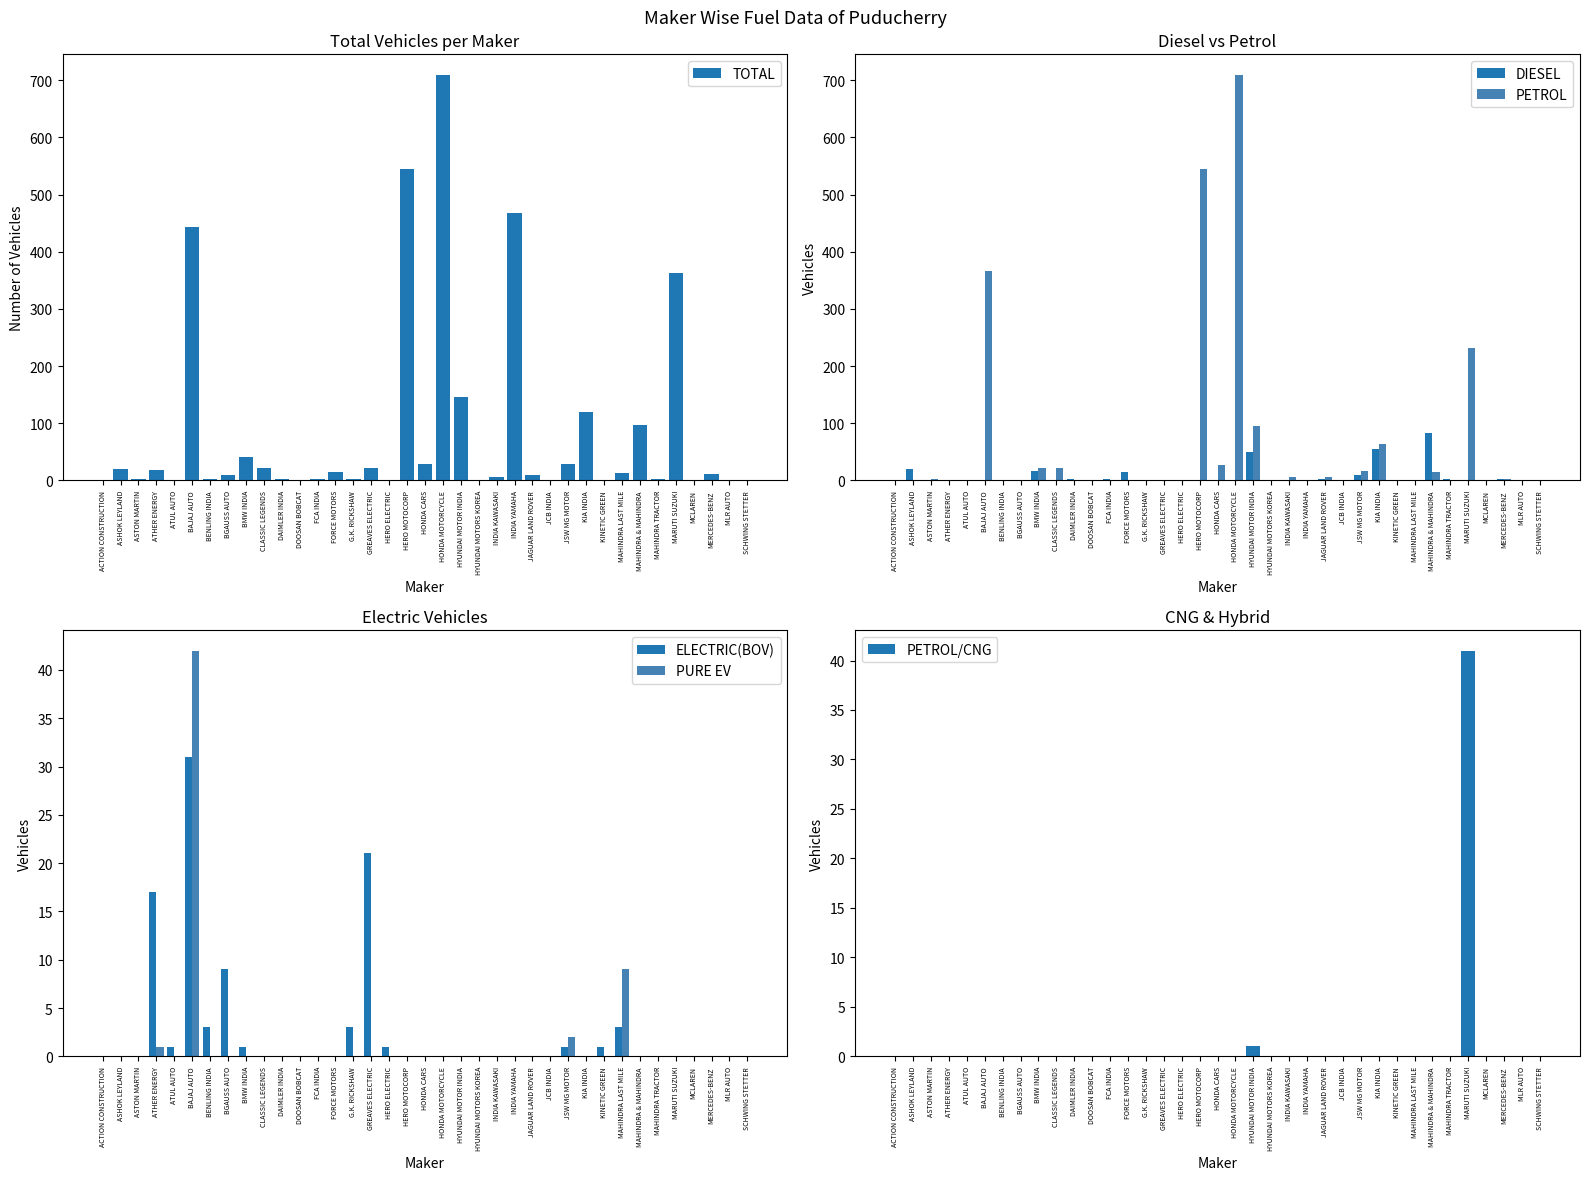

What are all the series names shown in the legend?

TOTAL, DIESEL, PETROL, ELECTRIC(BOV), PURE EV, PETROL/CNG